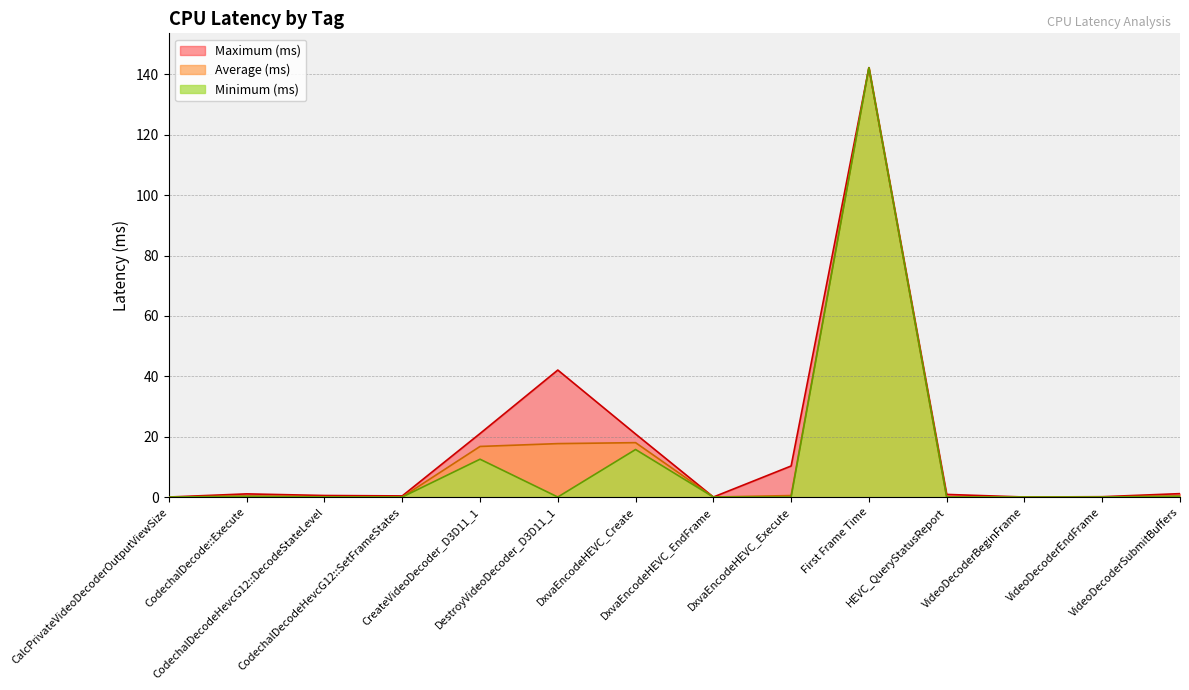

What position from the right is CreateVideoDecoder_D3D11_1?

10